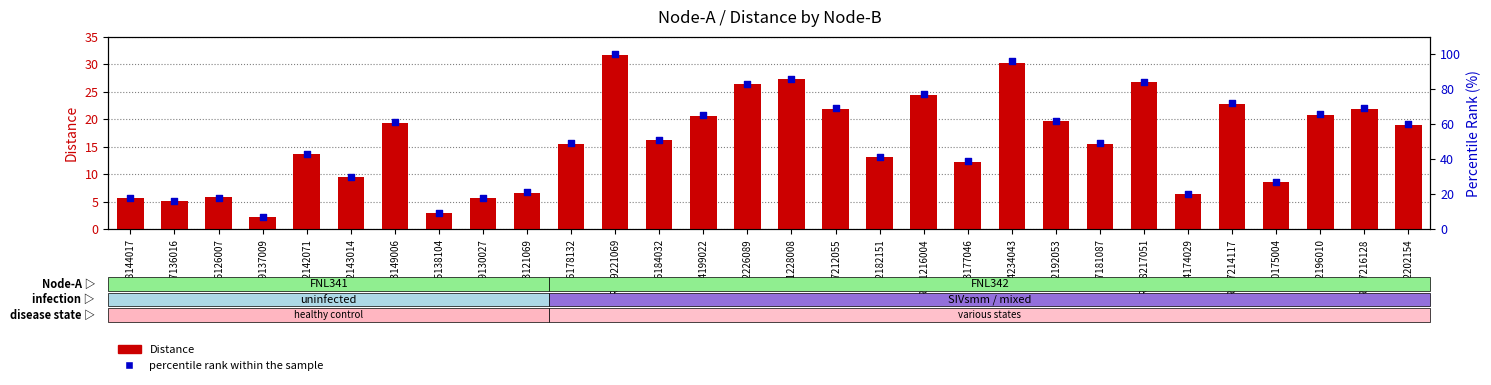

Which series has the largest total across all categories?

percentile rank within the sample